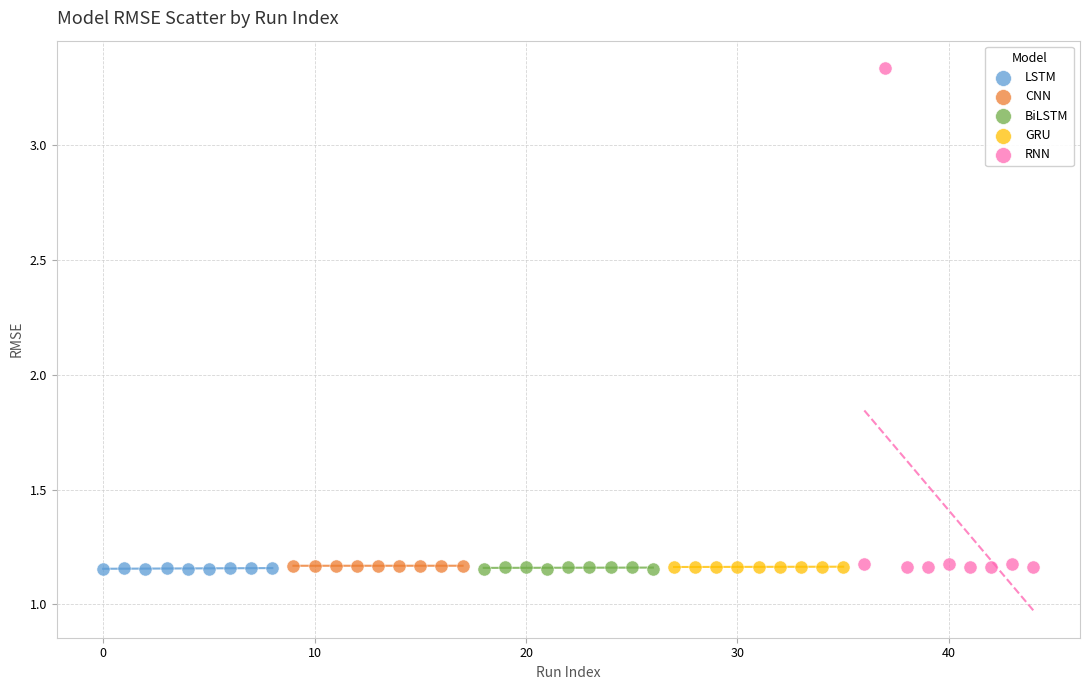

Which series has the largest Y range (max minus min)?

RNN